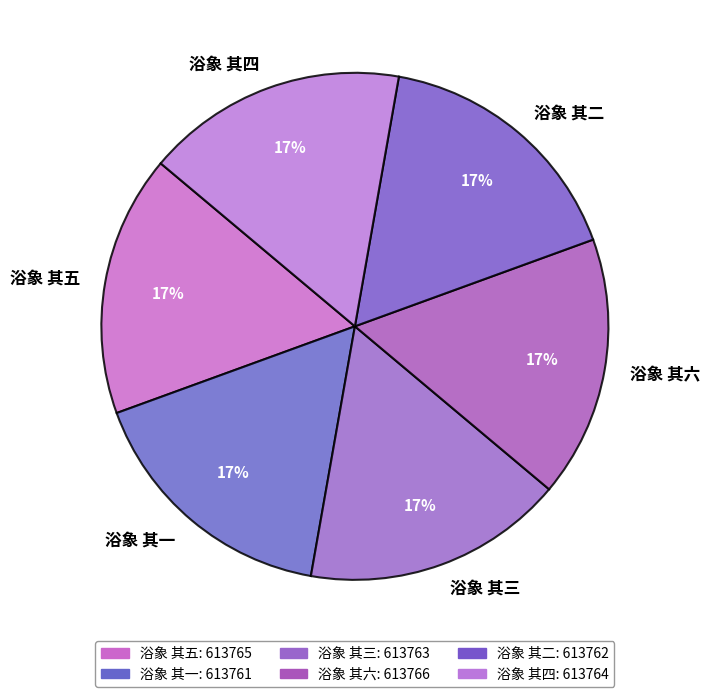

Is the sum of 浴象 其三 and 浴象 其六 greater than half?

No